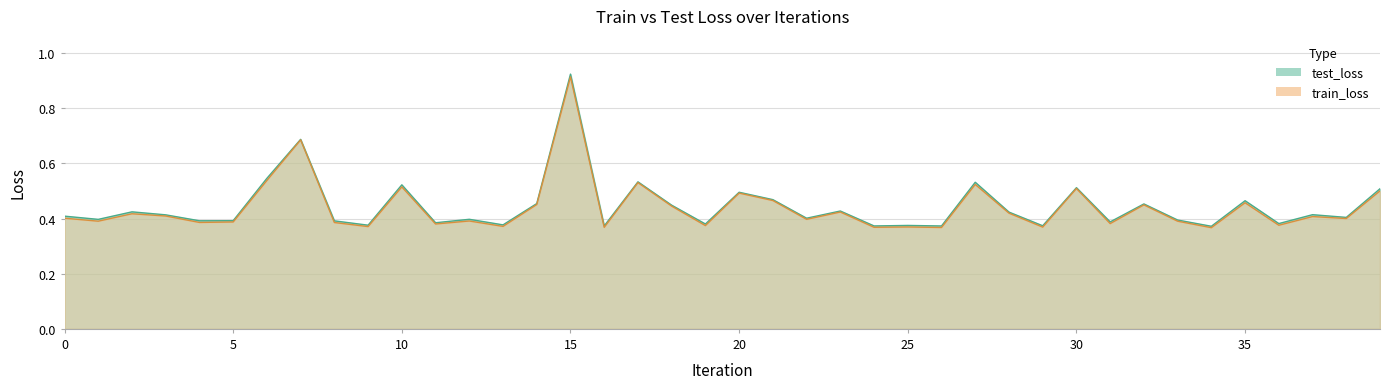

What is the difference between the maximum and minimum values in the test_loss series?

0.6